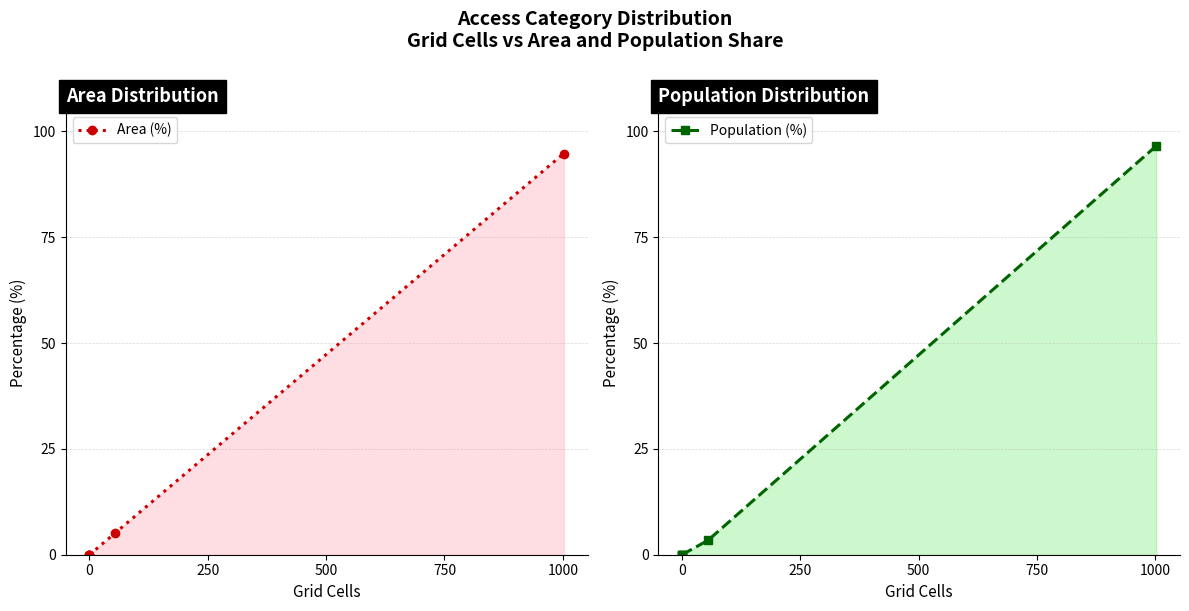

Reading left to right, list all the values displayed in this chart.

Area (%): 0.0	0.0	0.0	0.0	5.2	94.8
Population (%): 0.0	0.0	0.0	0.0	3.4	96.6